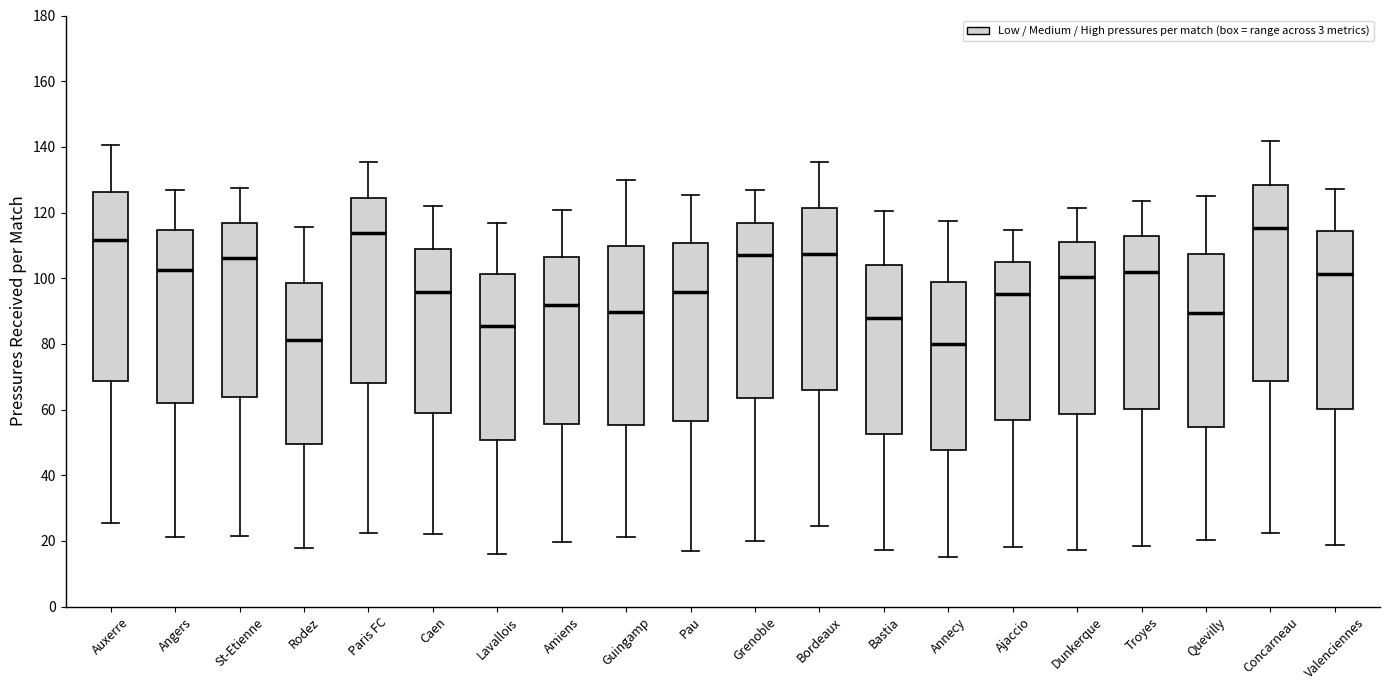

Reading left to right, read every box against the y-axis: the position of its median line, the range the box covers, and the ends of its whiskers. The values are not printed on the chart, so give them approximately, as read against the axis.

Auxerre: median 112, box 68 to 126, whiskers 26 to 140
Angers: median 102, box 62 to 114, whiskers 22 to 128
St-Etienne: median 106, box 64 to 116, whiskers 22 to 128
Rodez: median 82, box 50 to 98, whiskers 18 to 116
Paris FC: median 114, box 68 to 124, whiskers 22 to 136
Caen: median 96, box 60 to 108, whiskers 22 to 122
Lavallois: median 86, box 50 to 102, whiskers 16 to 116
Amiens: median 92, box 56 to 106, whiskers 20 to 120
Guingamp: median 90, box 56 to 110, whiskers 22 to 130
Pau: median 96, box 56 to 110, whiskers 18 to 126
Grenoble: median 108, box 64 to 116, whiskers 20 to 126
Bordeaux: median 108, box 66 to 122, whiskers 24 to 136
Bastia: median 88, box 52 to 104, whiskers 18 to 120
Annecy: median 80, box 48 to 98, whiskers 16 to 118
Ajaccio: median 96, box 56 to 104, whiskers 18 to 114
Dunkerque: median 100, box 58 to 110, whiskers 18 to 122
Troyes: median 102, box 60 to 112, whiskers 18 to 124
Quevilly: median 90, box 54 to 108, whiskers 20 to 126
Concarneau: median 116, box 68 to 128, whiskers 22 to 142
Valenciennes: median 102, box 60 to 114, whiskers 18 to 128